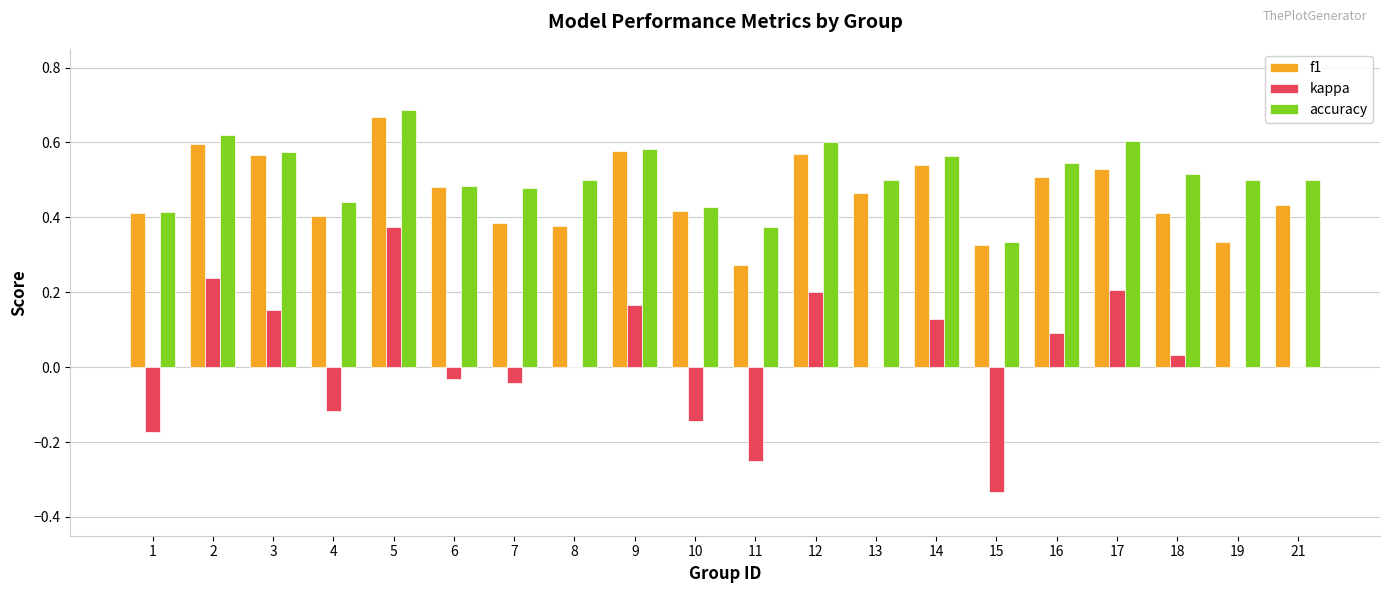

Which series changed the most between 3 and 15?

kappa